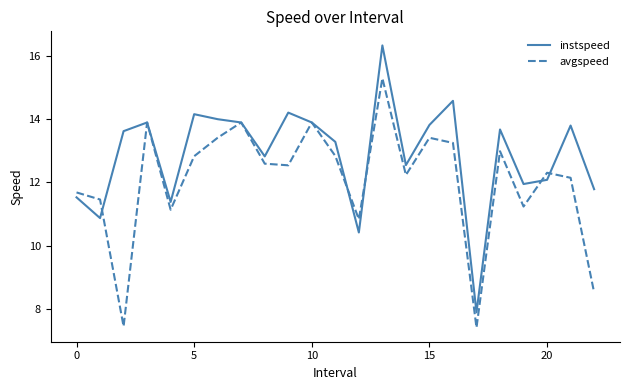

What is the lowest value of the instspeed series?

7.9